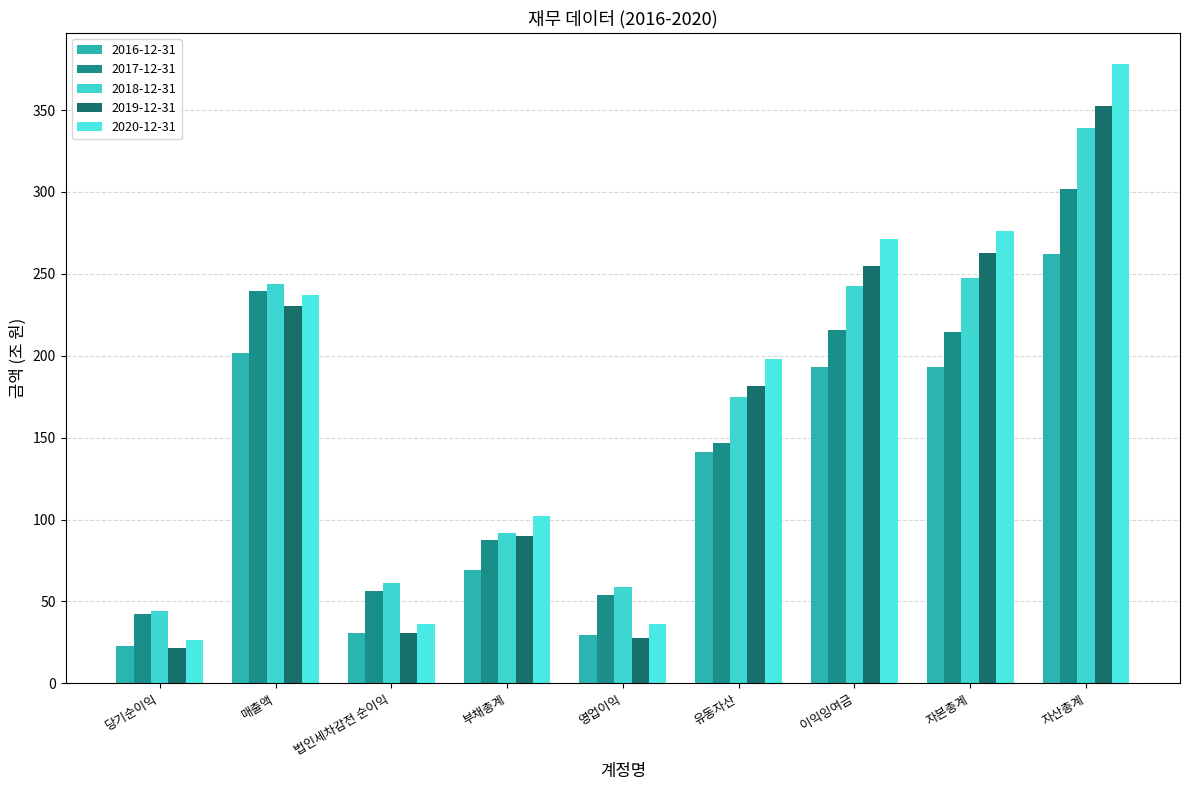

Which series has the largest total across all categories?

2020-12-31